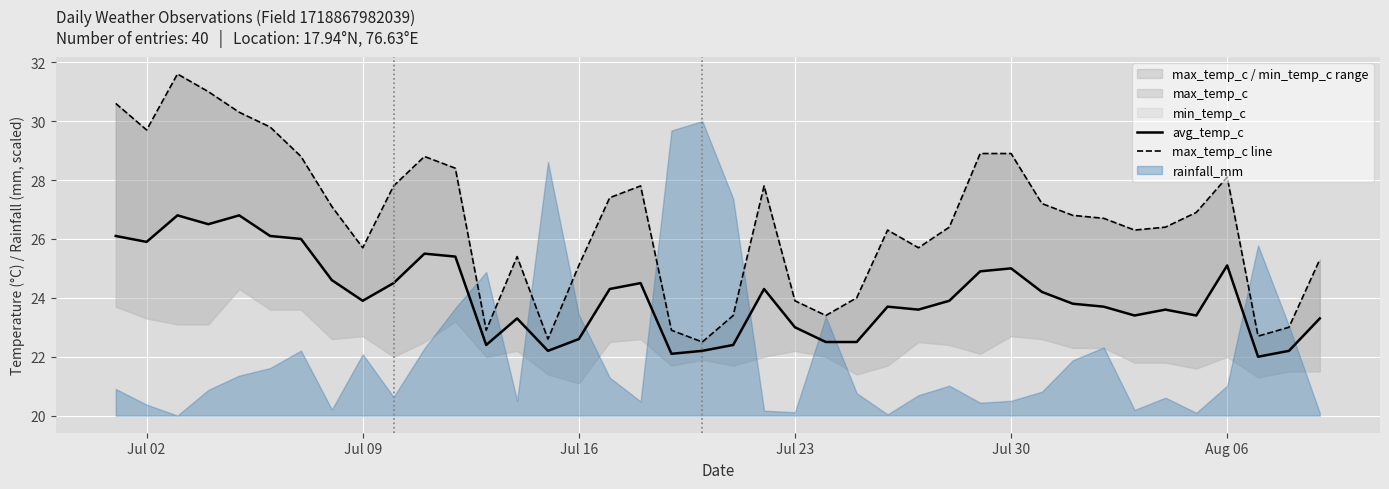

How many values in the avg_temp_c series exceed 23?

29